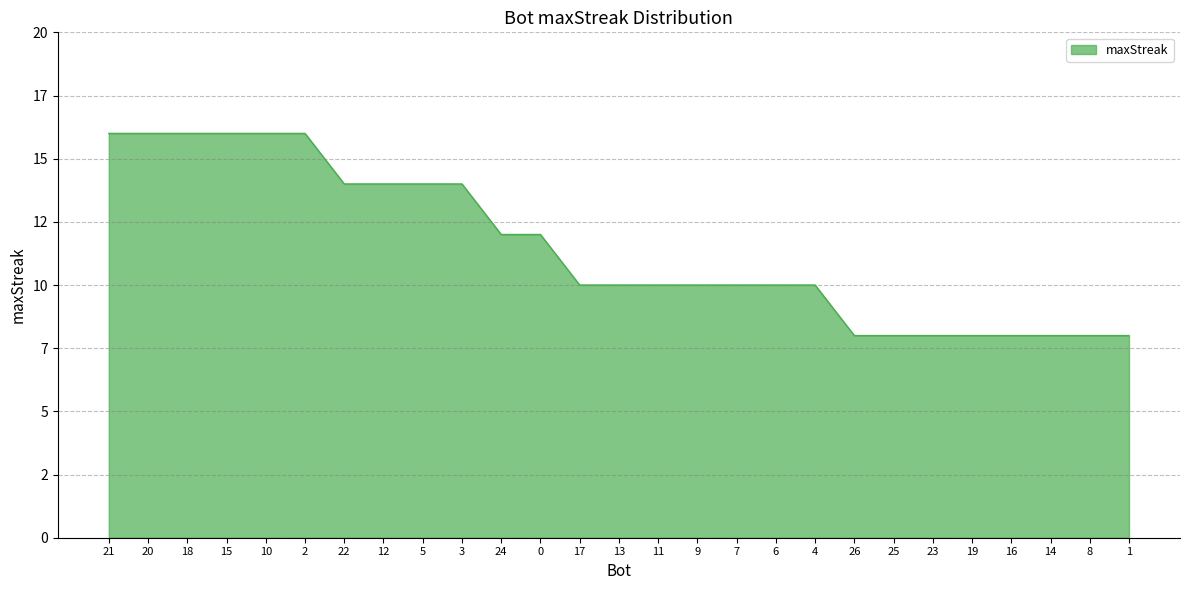

The value at 3 is 24. True or false?

False